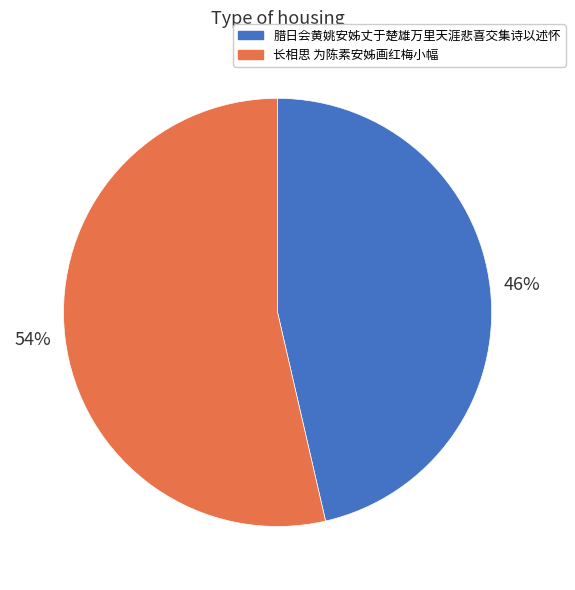

To the nearest percent, what is the combined percentage of 长相思 为陈素安姊画红梅小幅 and 腊日会黄姚安姊丈于楚雄万里天涯悲喜交集诗以述怀?

100%